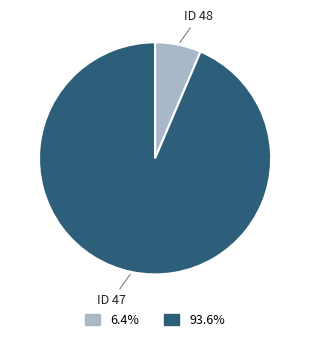

What is the ratio of the value at ID 47 to the value at ID 48?

14.6